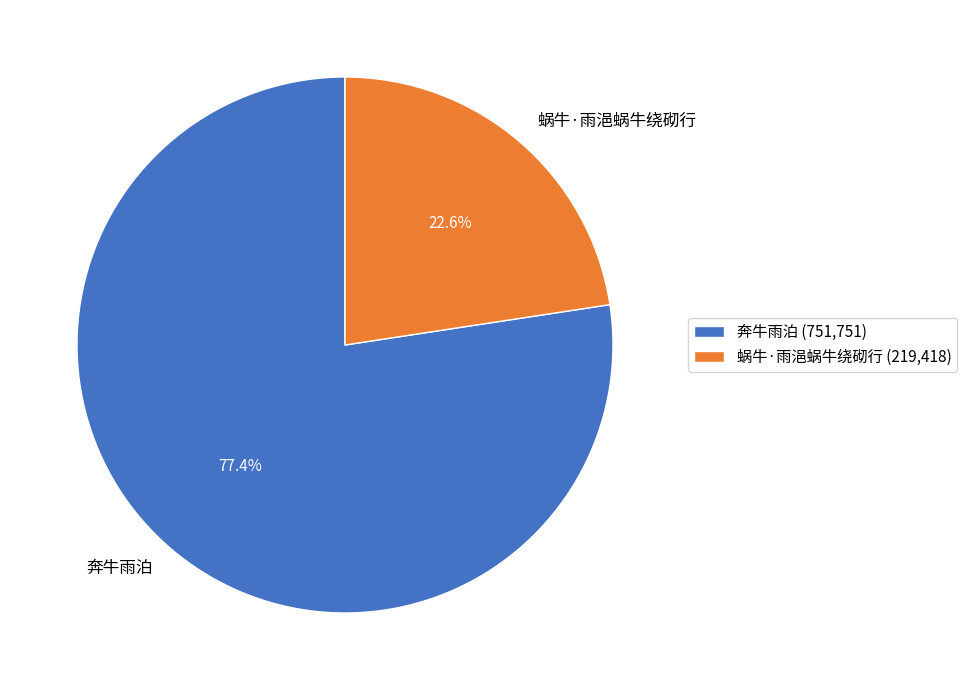

How many slices are in this pie chart?

2